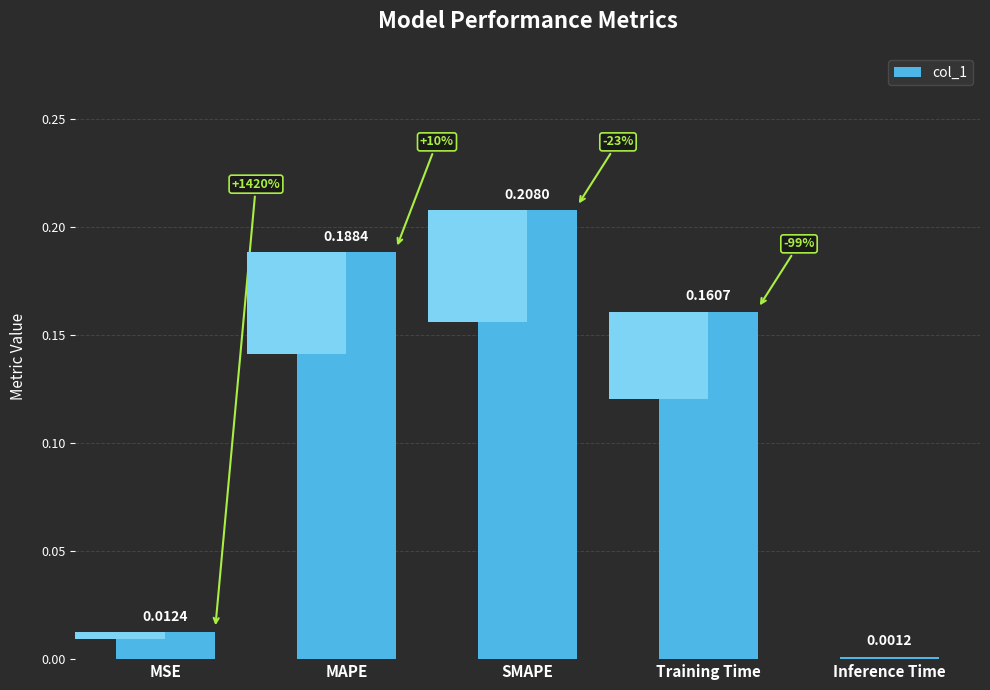

What is the difference between the values at SMAPE and Inference Time?

0.2